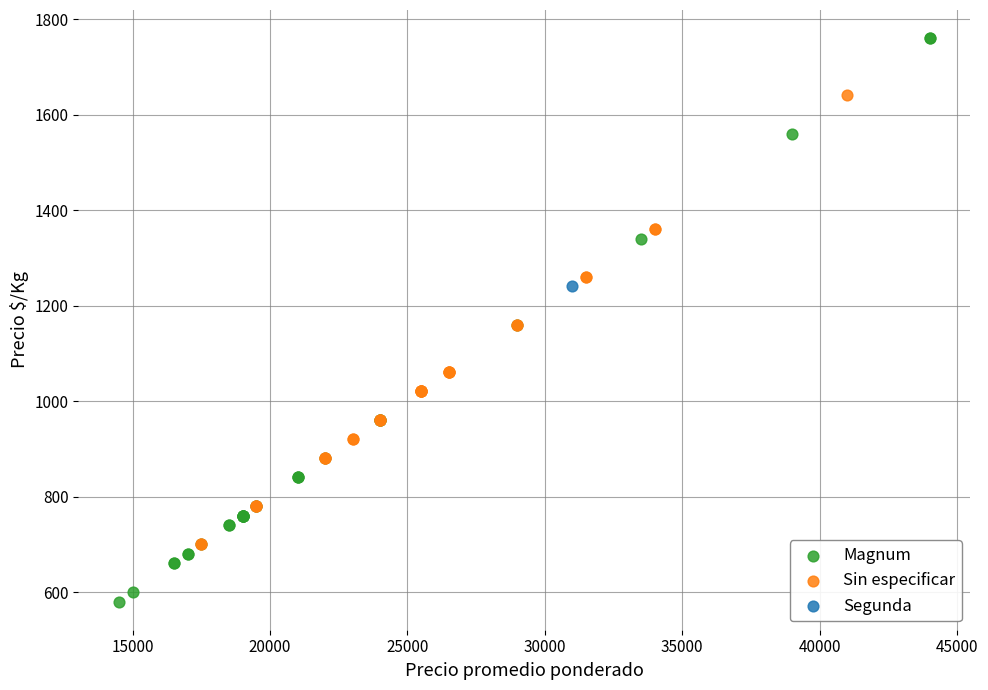

Which series contains the lowest Y value?

Magnum